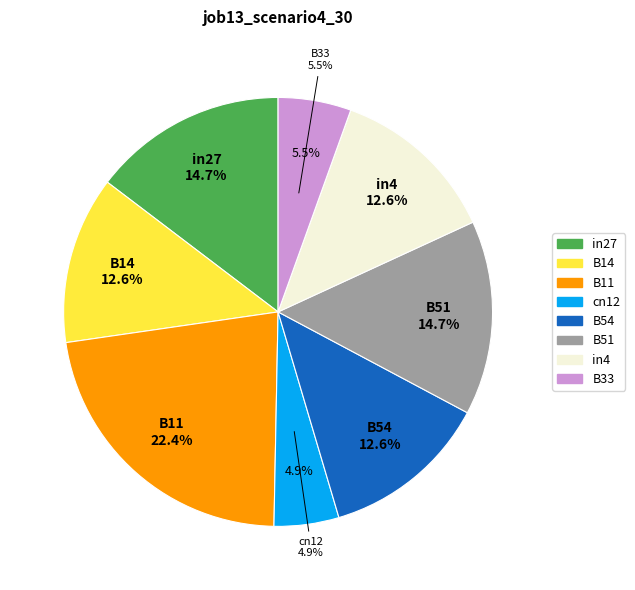

Between B14 and B11, which is larger?

B11